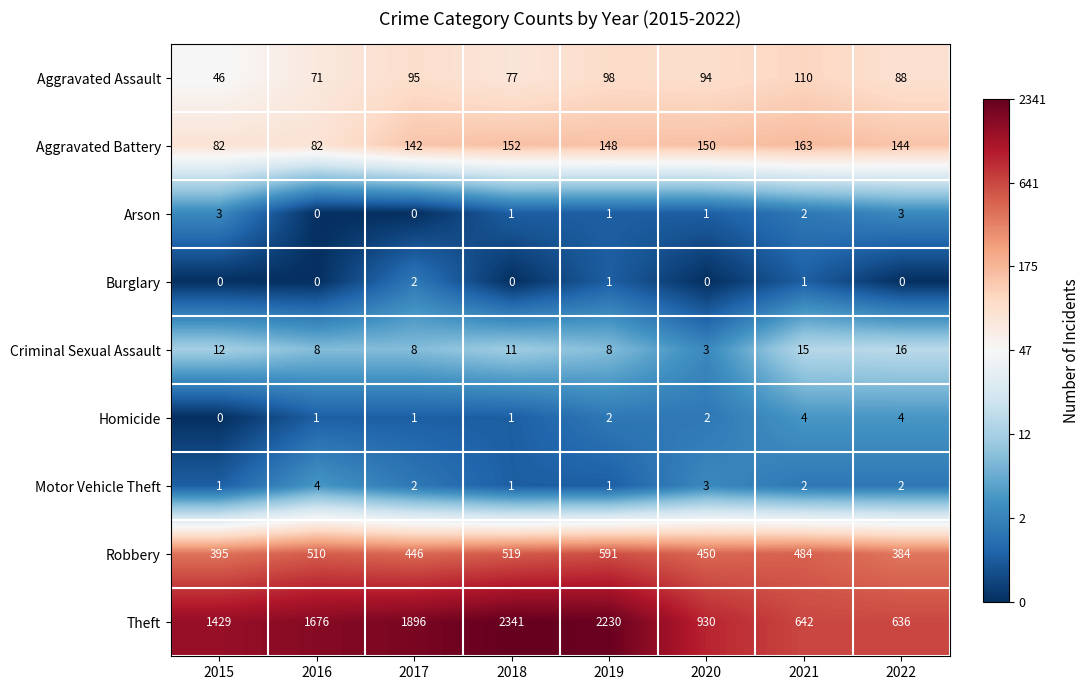

Which label corresponds to the largest value in the chart?

2018